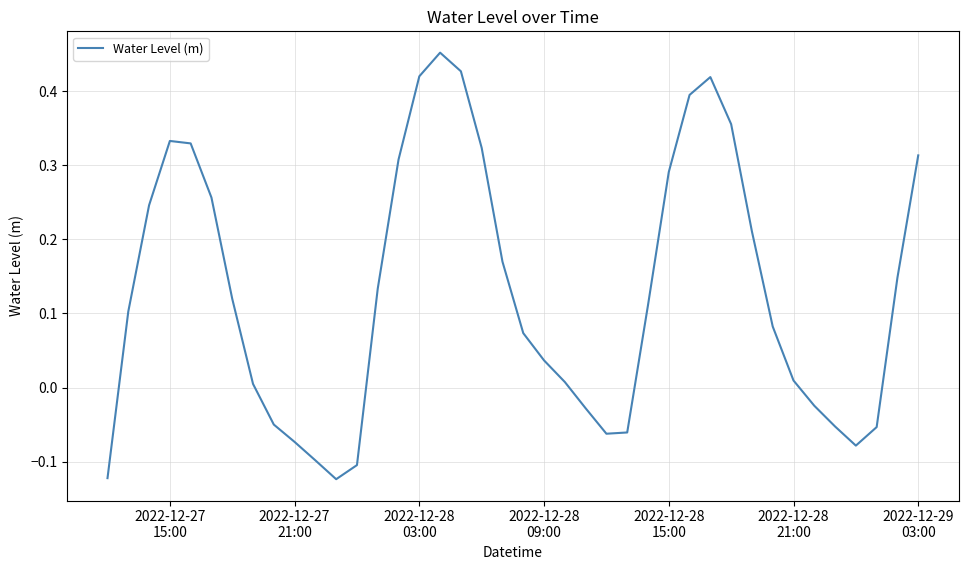

How many values exceed 0?

27